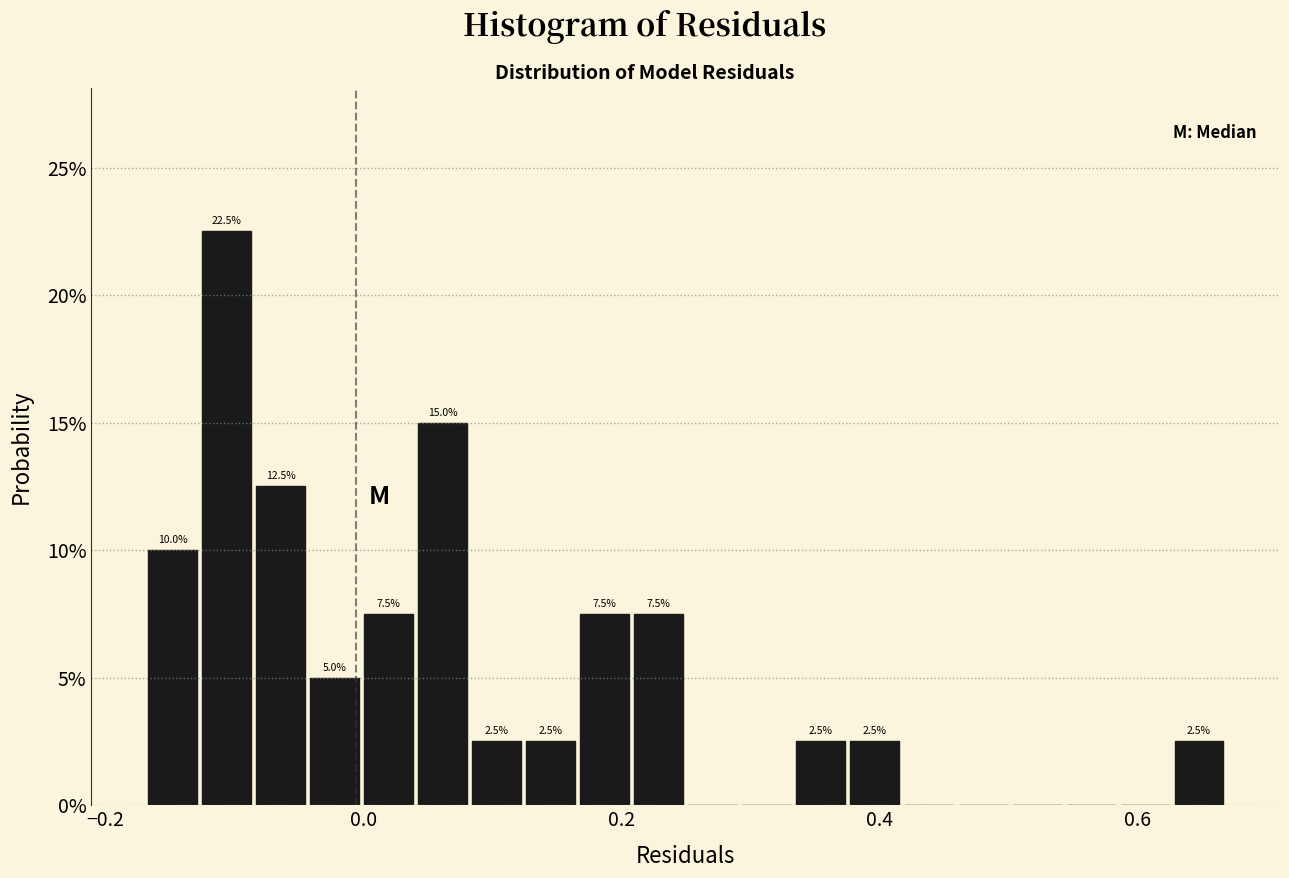

Read against the x-axis, roughly where is the centre of the tallest bar?

-0.10